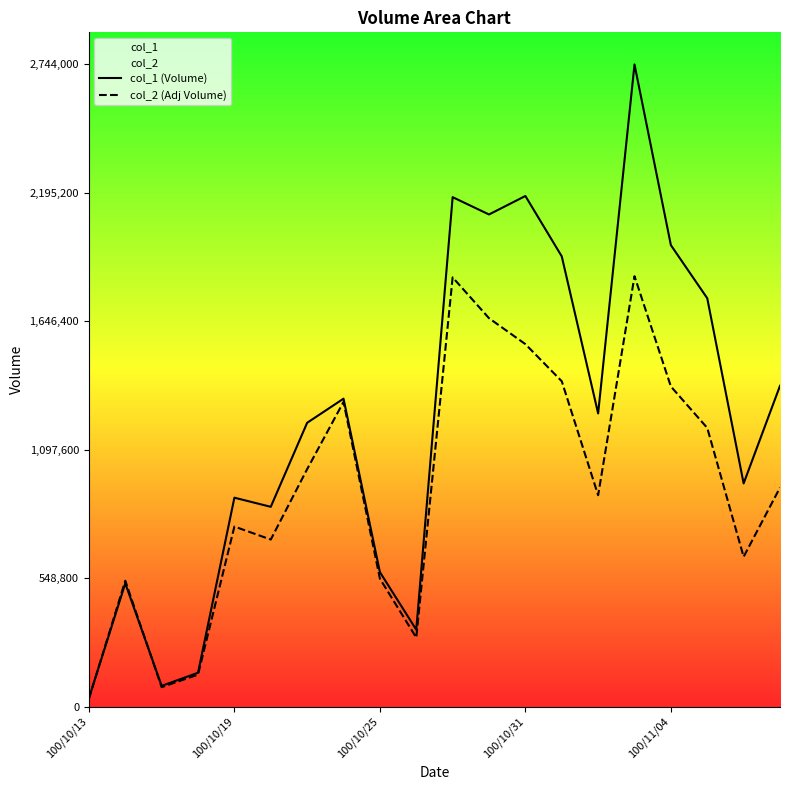

List the series in order of their overall mean, highest first.

col_1 (Volume), col_2 (Adj Volume)